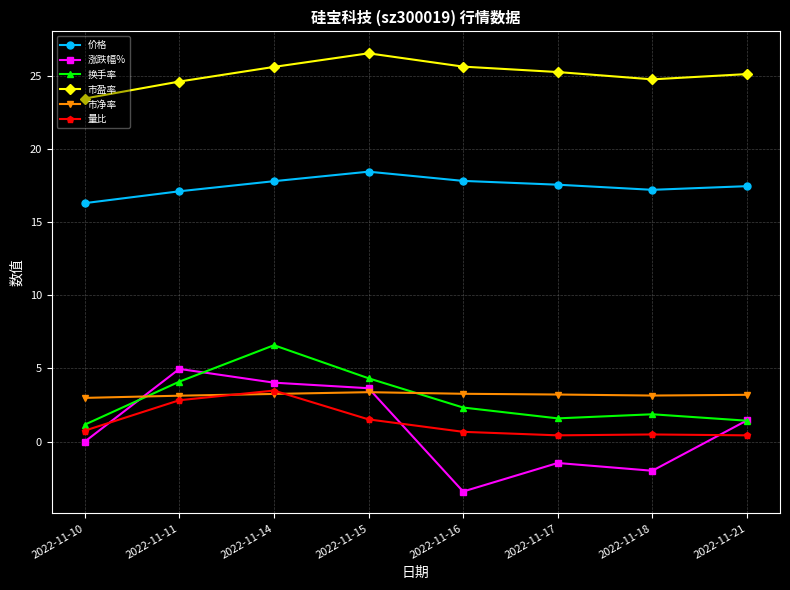

How many values in the 涨跌幅% series exceed 1?

4